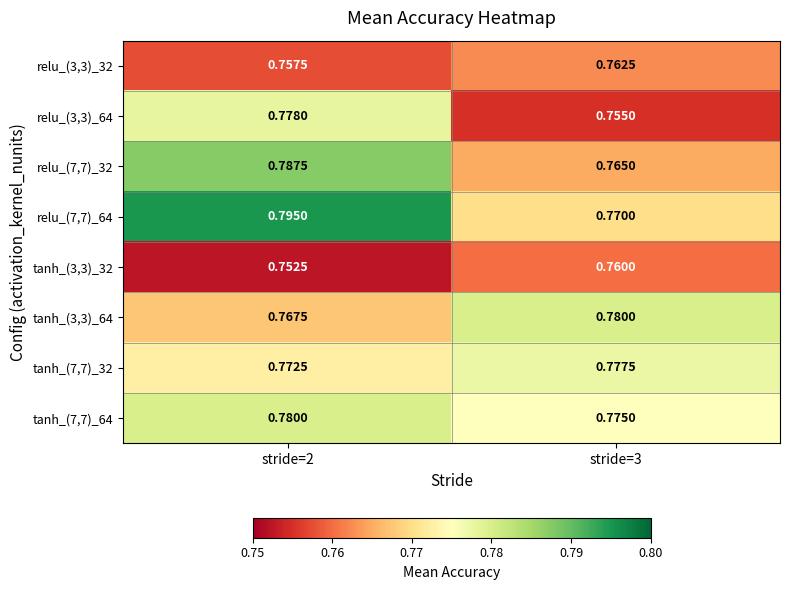

Is the value of relu_(7,7)_64 at stride=3 greater than the value of relu_(7,7)_32 at stride=3?

Yes